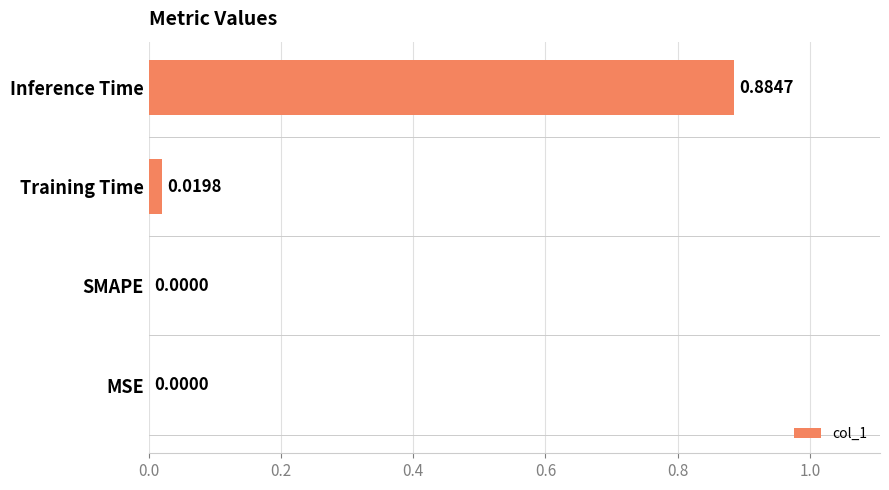

At which category does the chart reach its peak across all series?

Inference Time